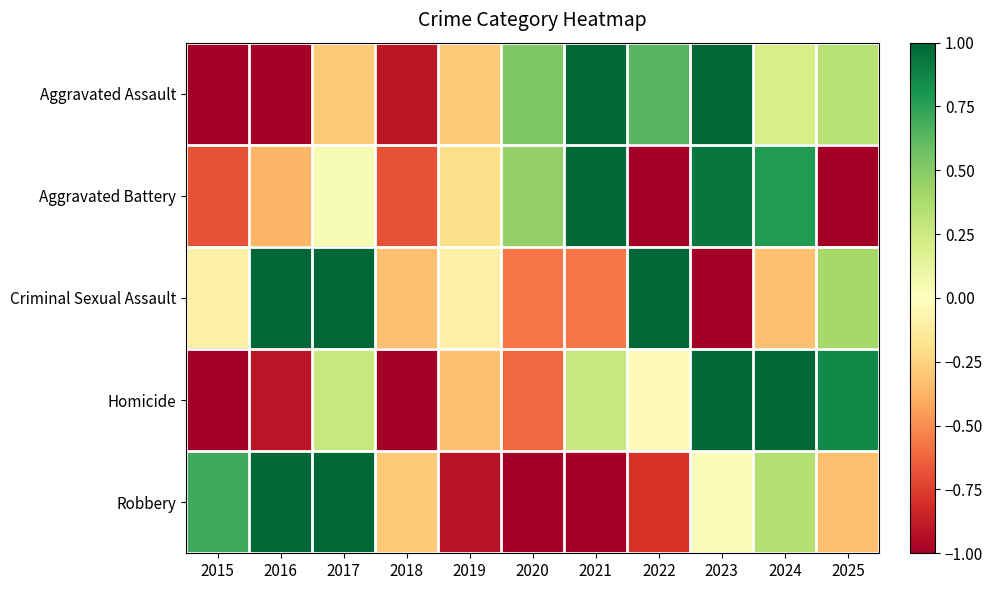

What is the total value across all series at 2017?

2.0